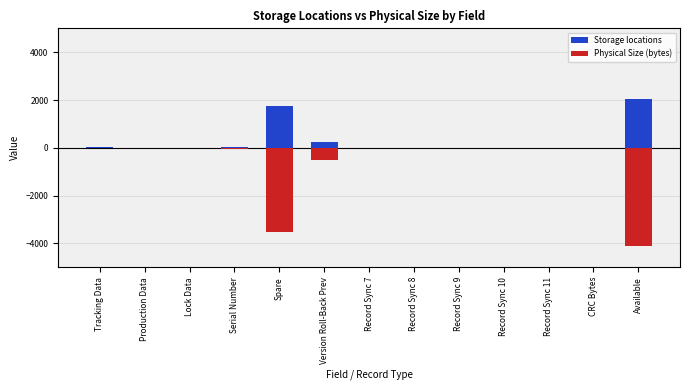

Rank the series at Record Sync 7 from lowest to highest value.

Physical Size (bytes), Storage locations